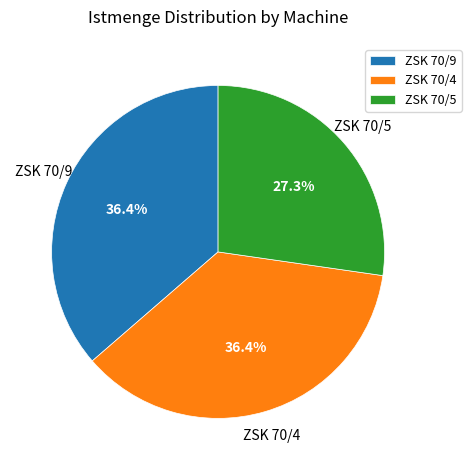

Does ZSK 70/4 account for over 50% of the chart?

No